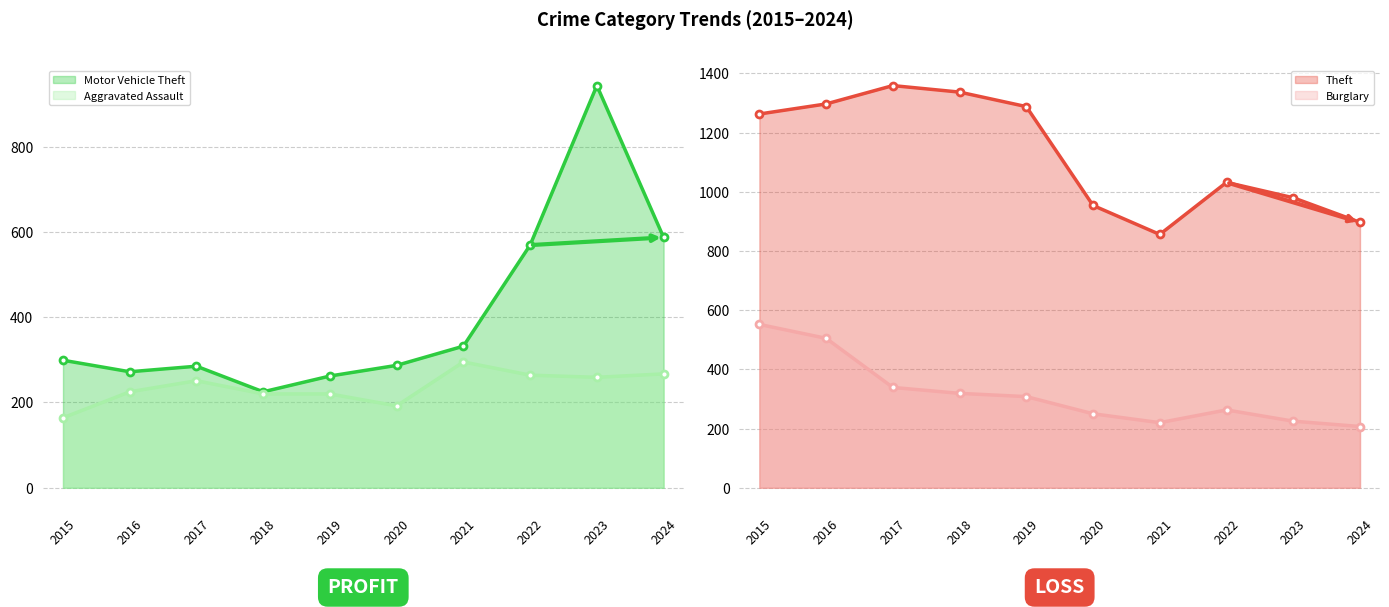

At which category does Motor Vehicle Theft reach its first local peak?

2017